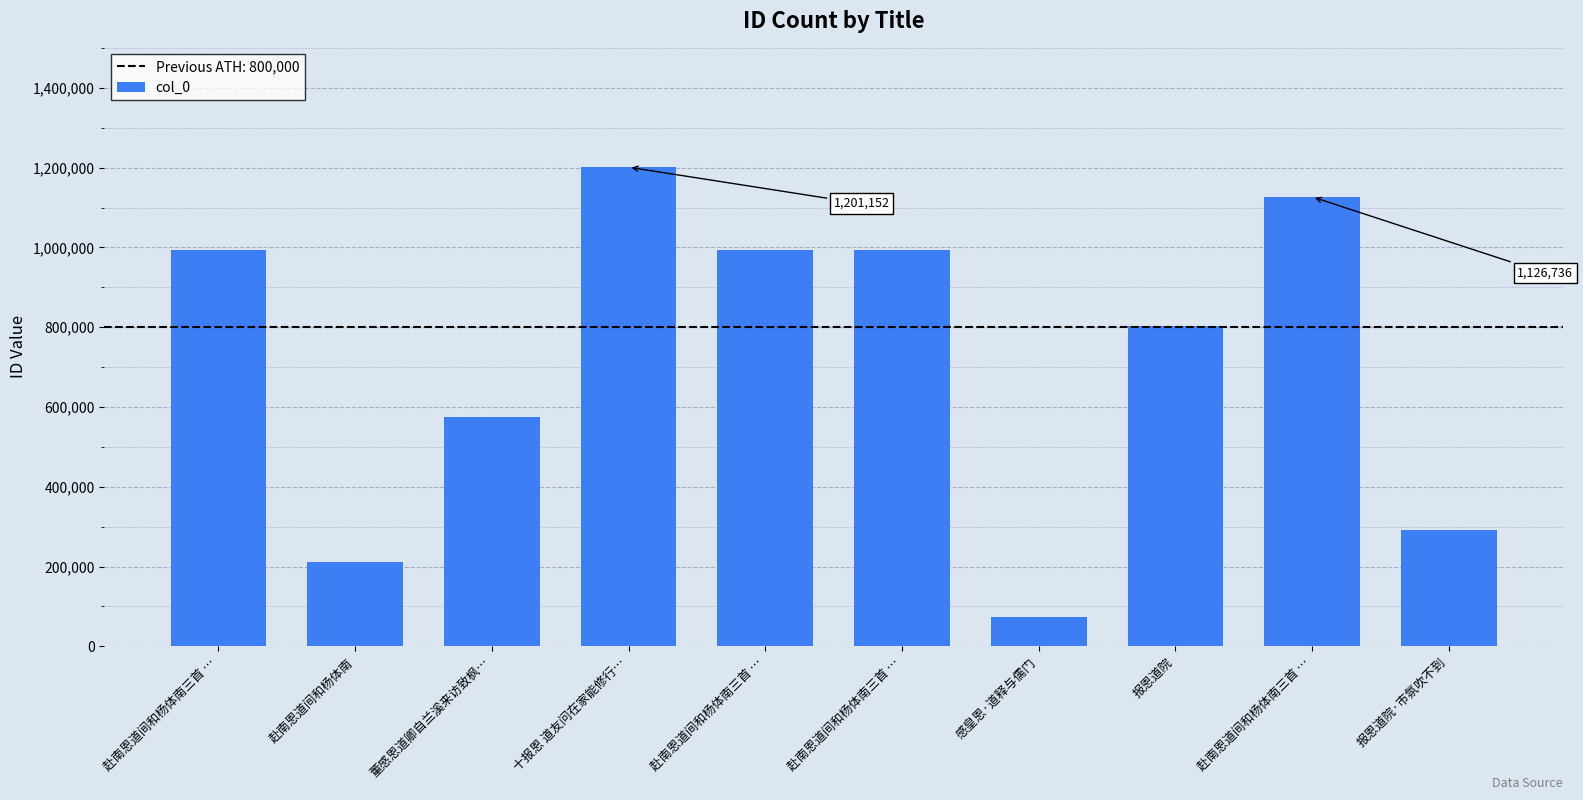

Between 赴南恩道间和杨体南 and 十报恩 道友问在家能修行…, which is larger?

十报恩 道友问在家能修行…